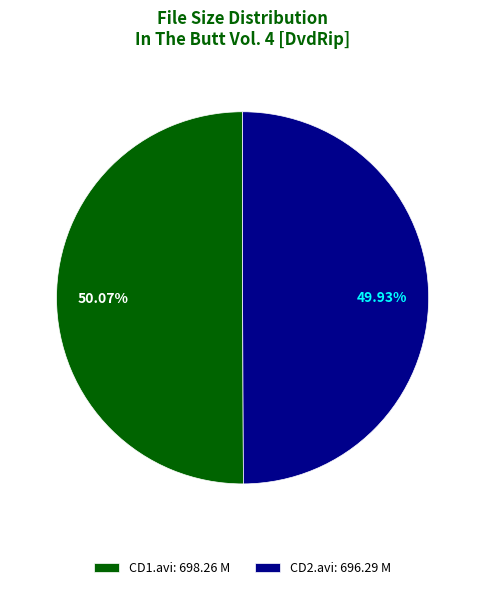

Is there any slice that represents more than half of the pie?

Yes